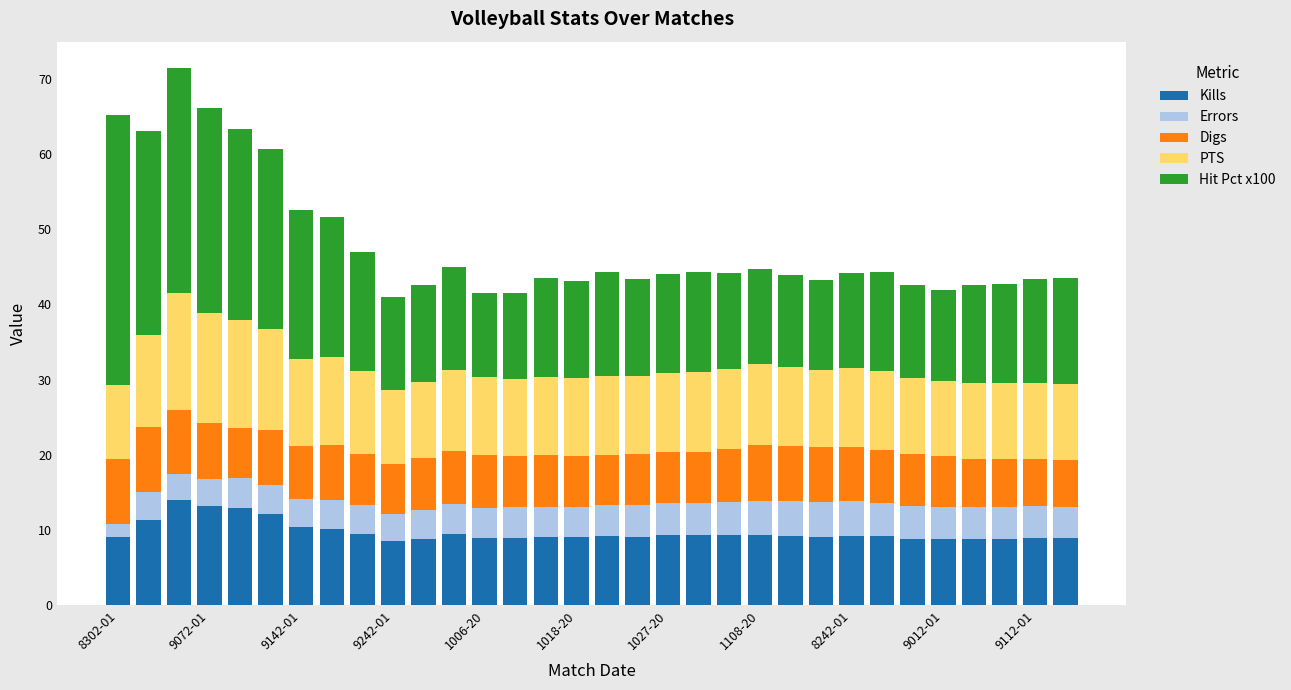

What is the highest value of the Kills series?

14.0